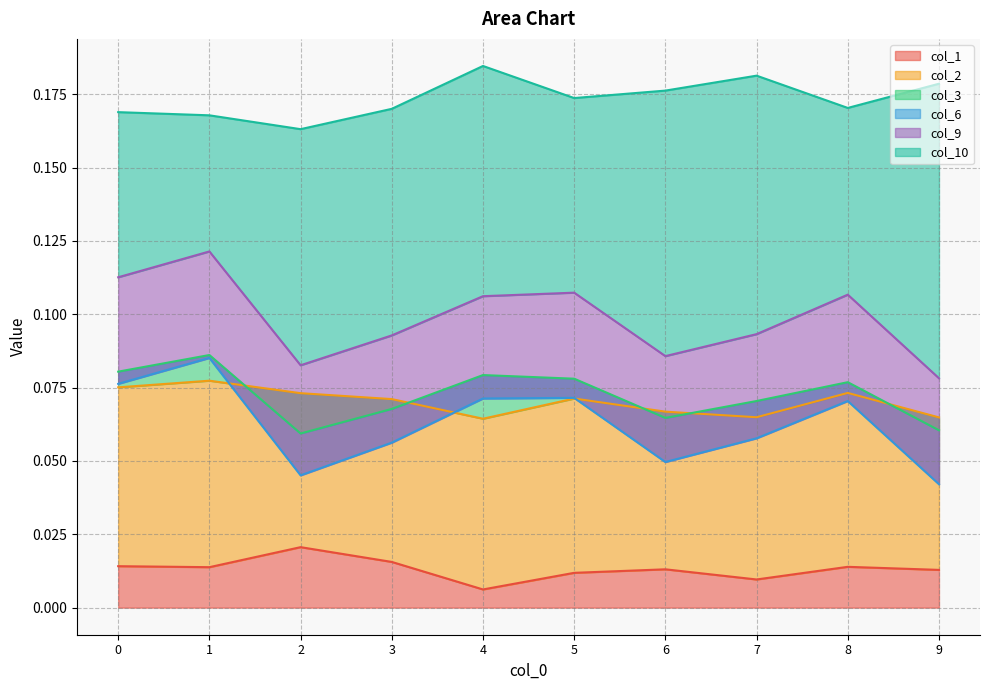

How many interior local valleys does the col_2 series have?

2